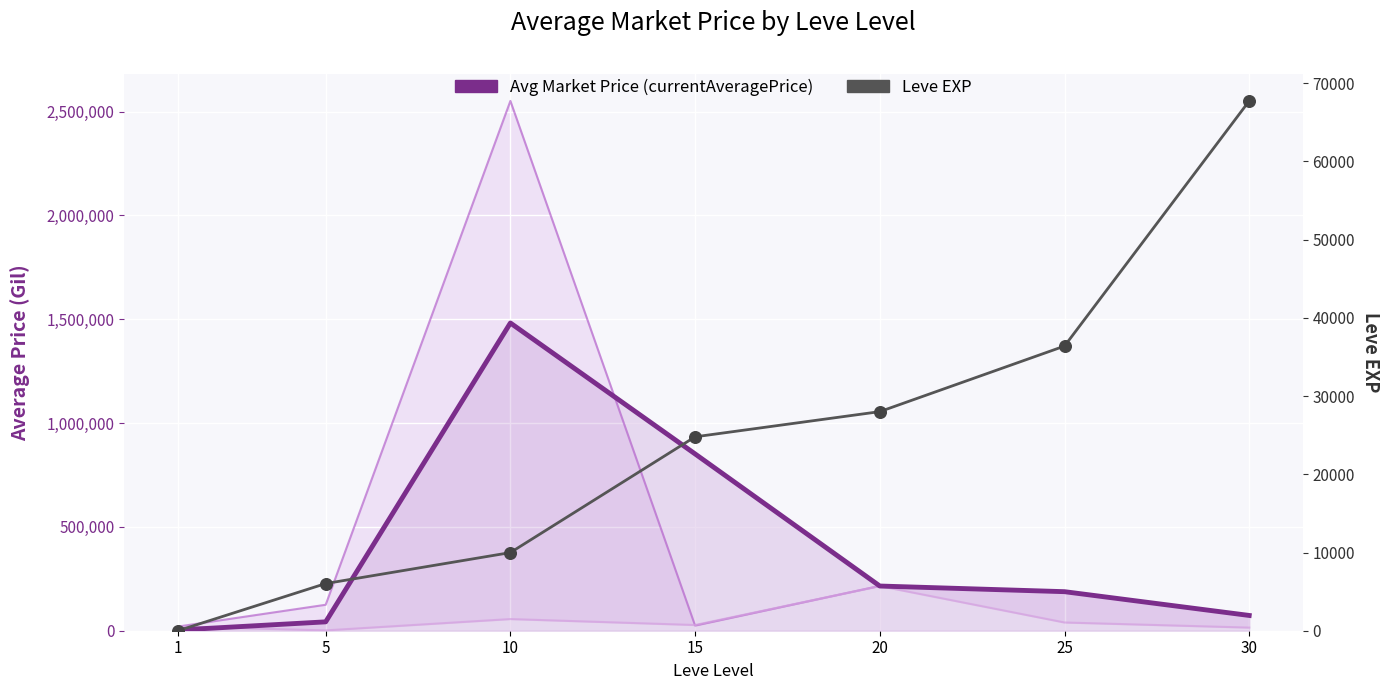

What are all the series names shown in the legend?

Avg Market Price (currentAveragePrice), Leve EXP